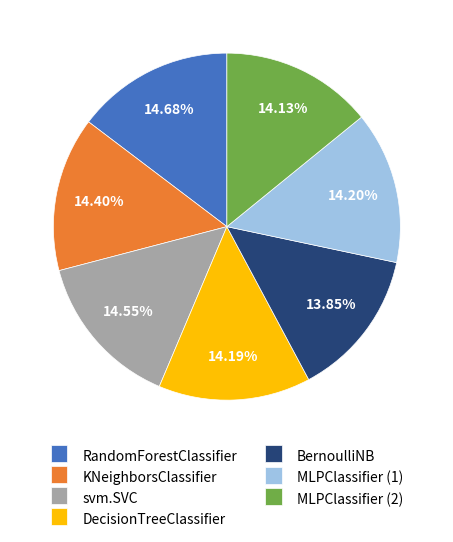

To the nearest percent, what percentage of the pie is RandomForestClassifier?

15%